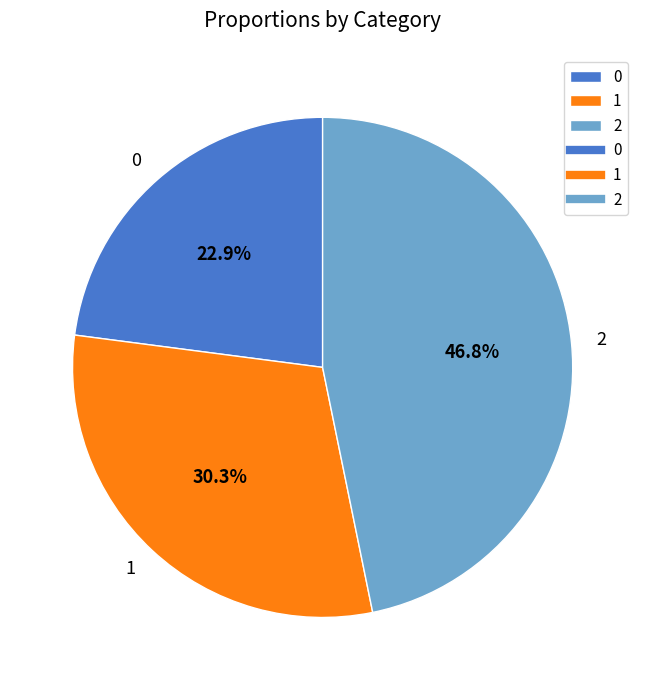

To the nearest percent, what is the combined percentage of 2 and 1?

77%